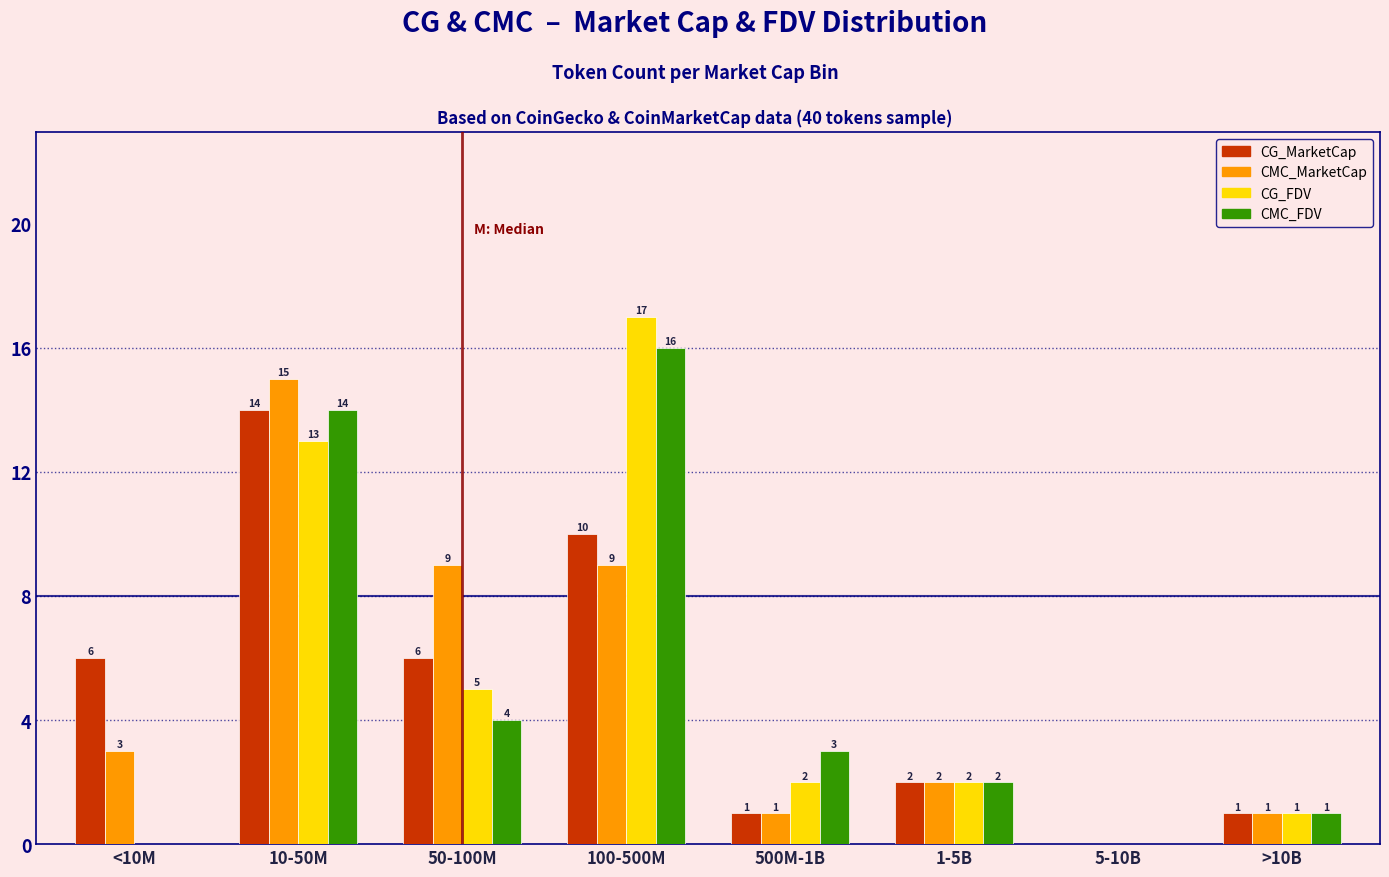

Reading left to right, transcribe all the data shown in this chart.

CG_MarketCap: <10M=6	10-50M=14	50-100M=6	100-500M=10	500M-1B=1	1-5B=2	5-10B=0	>10B=1
CMC_MarketCap: <10M=3	10-50M=15	50-100M=9	100-500M=9	500M-1B=1	1-5B=2	5-10B=0	>10B=1
CG_FDV: <10M=0	10-50M=13	50-100M=5	100-500M=17	500M-1B=2	1-5B=2	5-10B=0	>10B=1
CMC_FDV: <10M=0	10-50M=14	50-100M=4	100-500M=16	500M-1B=3	1-5B=2	5-10B=0	>10B=1